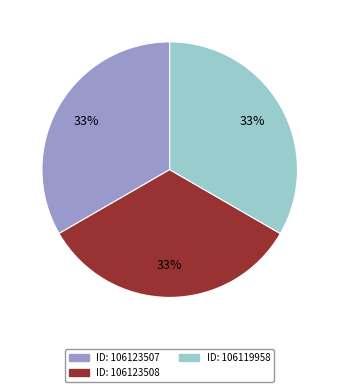

Is there a majority slice in this chart?

No